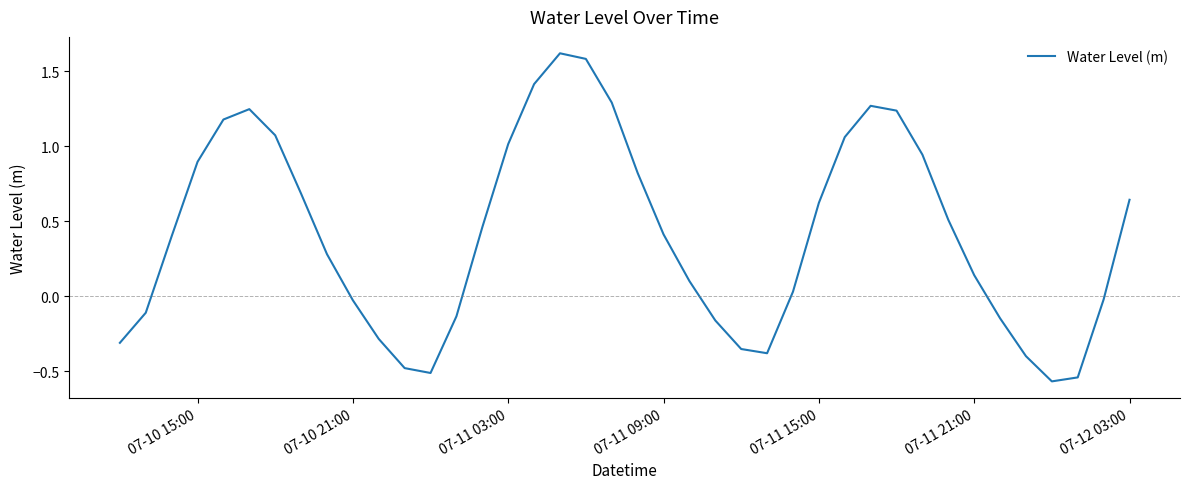

What is the difference between the maximum and minimum values?

2.2